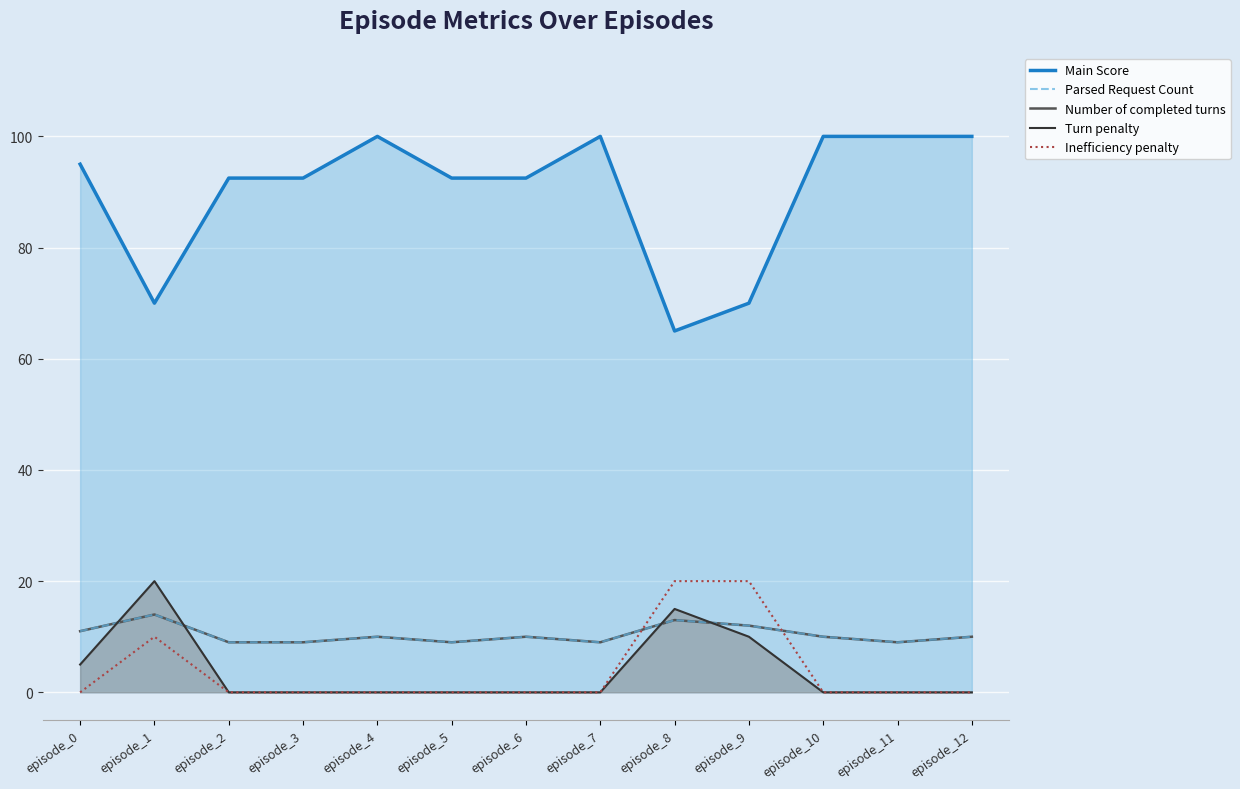

How many data points does each series have?

13